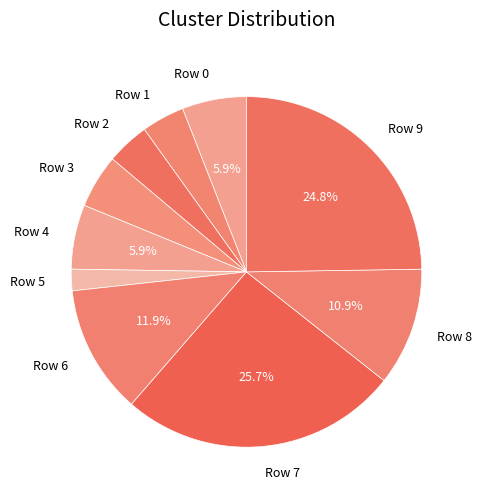

To the nearest percent, what is the average slice percentage?

10%